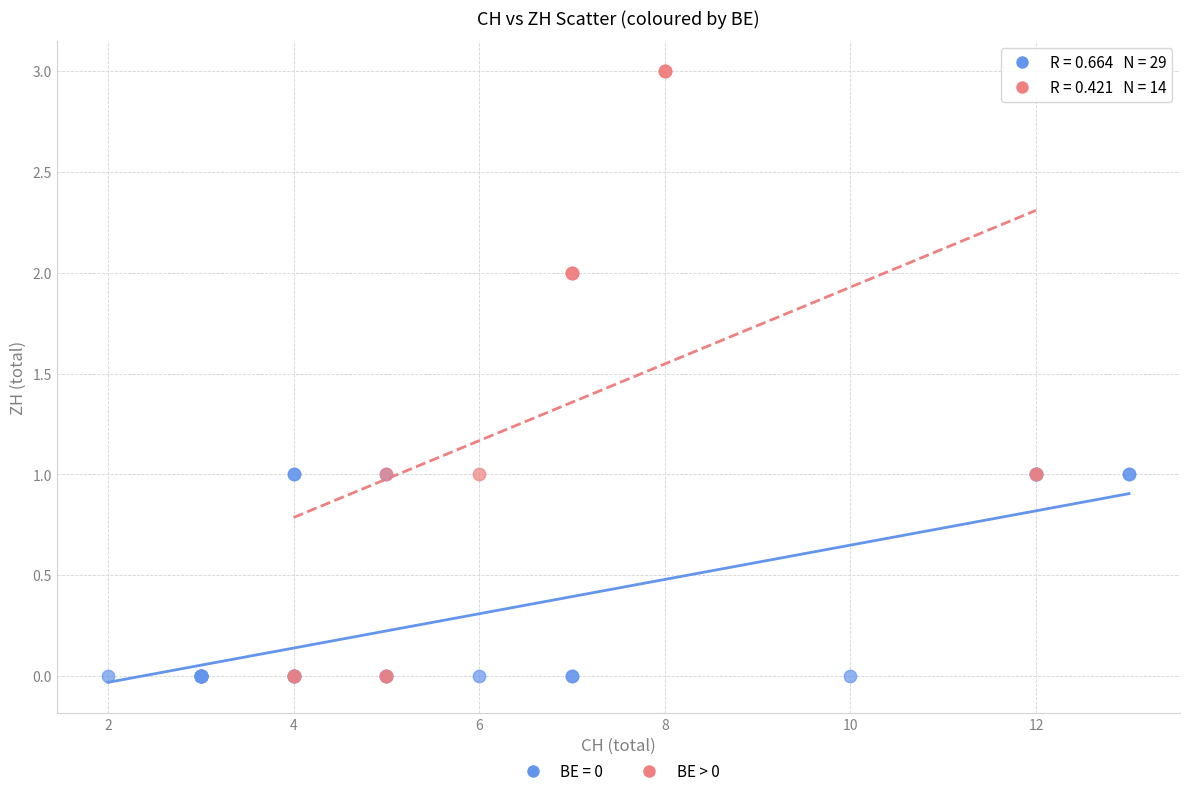

Which series has the widest spread of Y values?

BE > 0